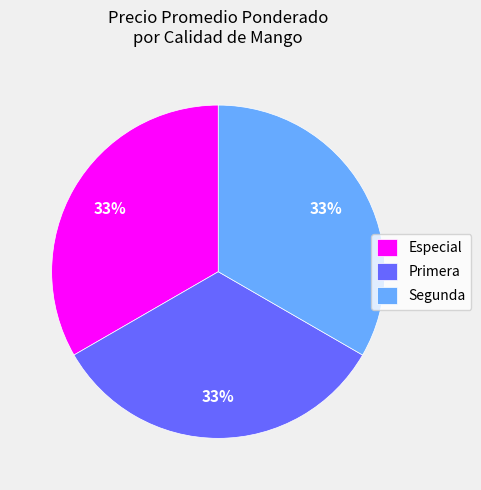

True or false: Especial accounts for 33% of the total.

True